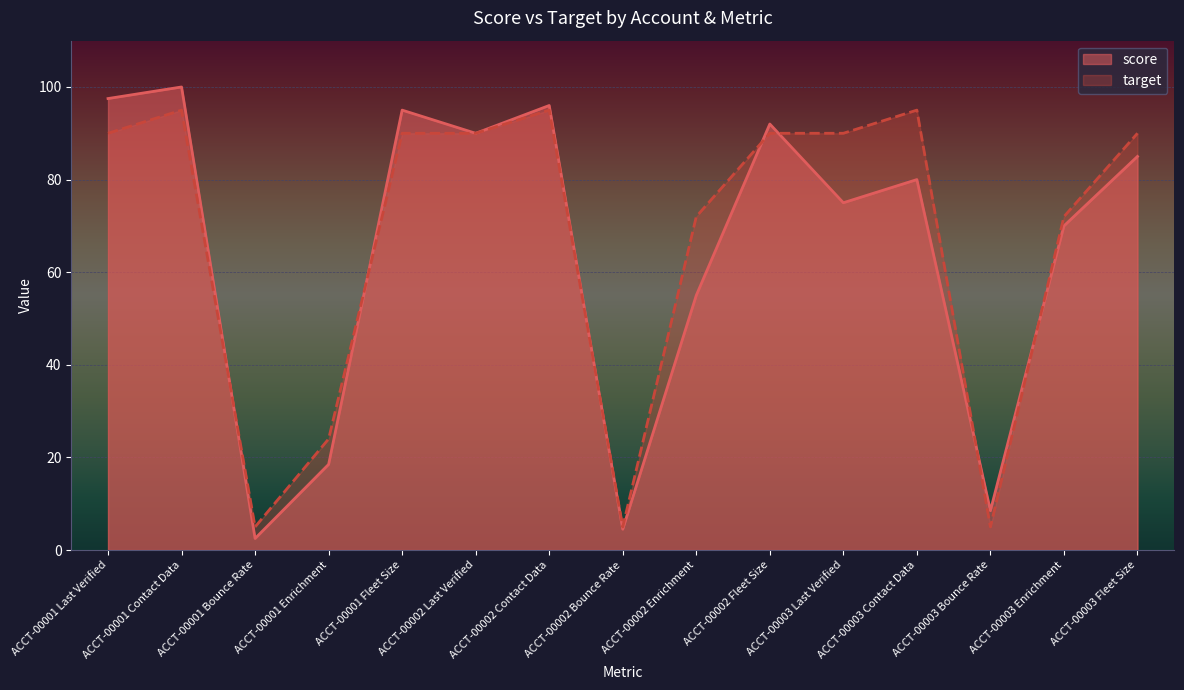

Reading right to left, transcribe all the data shown in this chart.

score: 85.0	70.0	8.5	80.0	75.0	92.0	55.0	4.5	96.0	90.0	95.0	18.5	2.5	100.0	97.5
target: 90.0	72.0	5.0	95.0	90.0	90.0	72.0	5.0	95.0	90.0	90.0	24.0	5.0	95.0	90.0